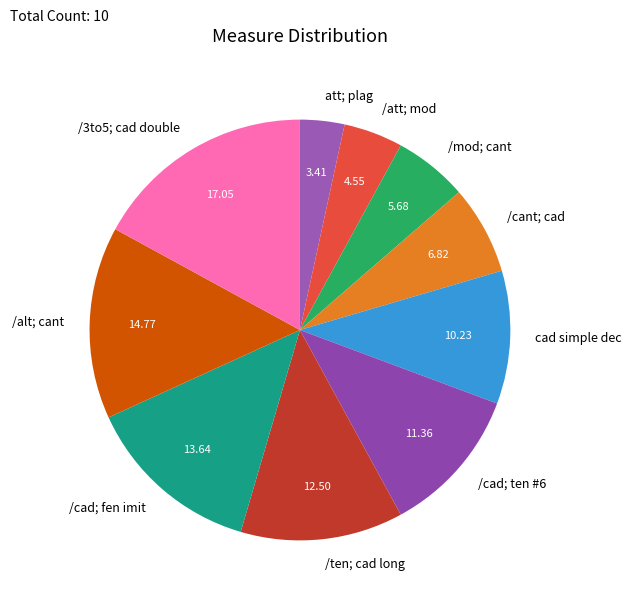

Does any single category account for the majority?

No